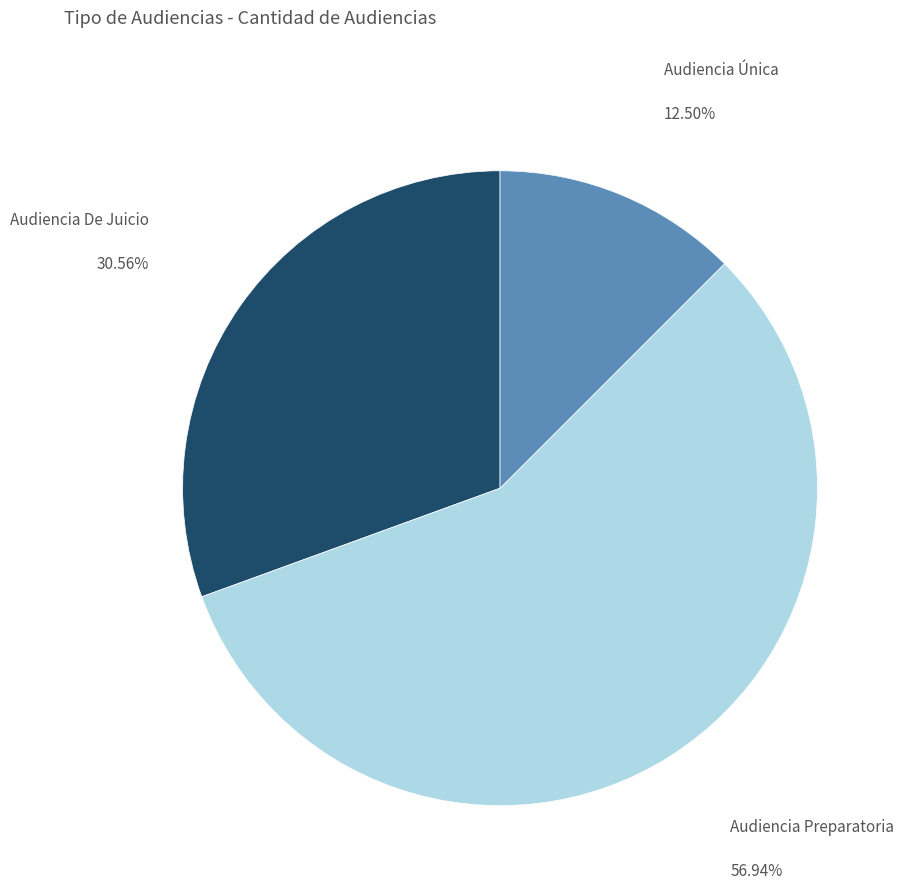

Rank the categories by value from lowest to highest.

Audiencia Única, Audiencia De Juicio, Audiencia Preparatoria